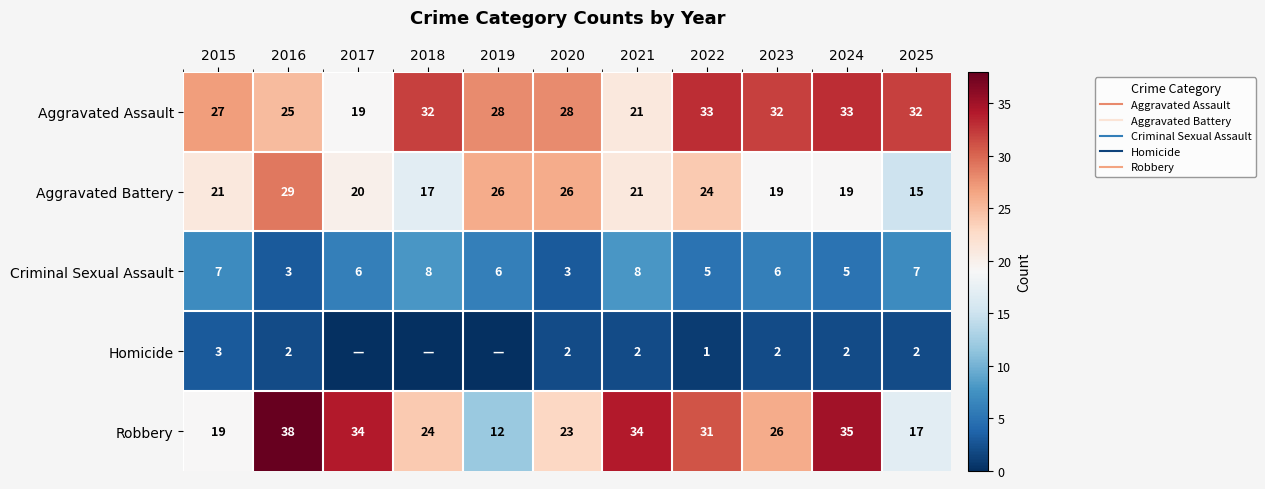

What is the sum of the Homicide values at 2022 and 2018?

1